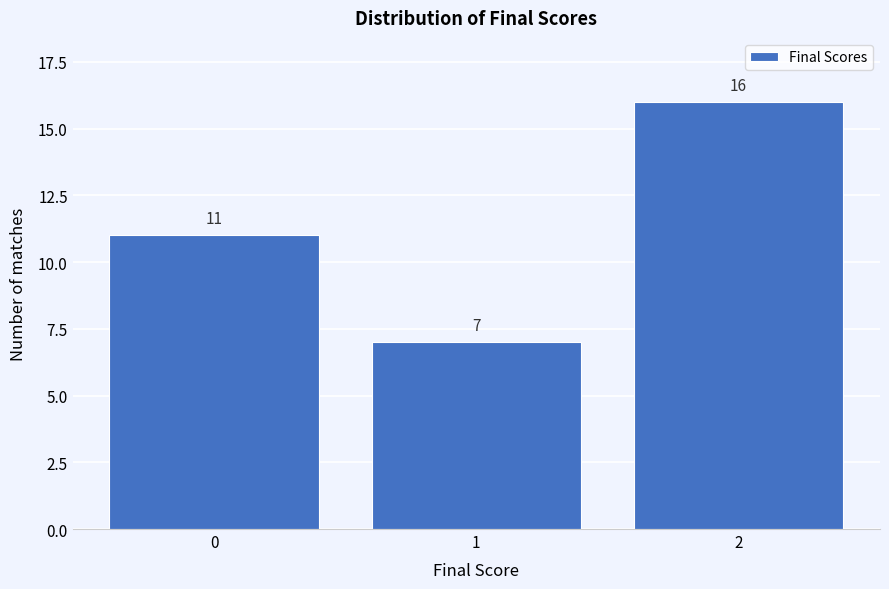

What is the height of the bar covering 1.5 to 2.5 on the x-axis?

16